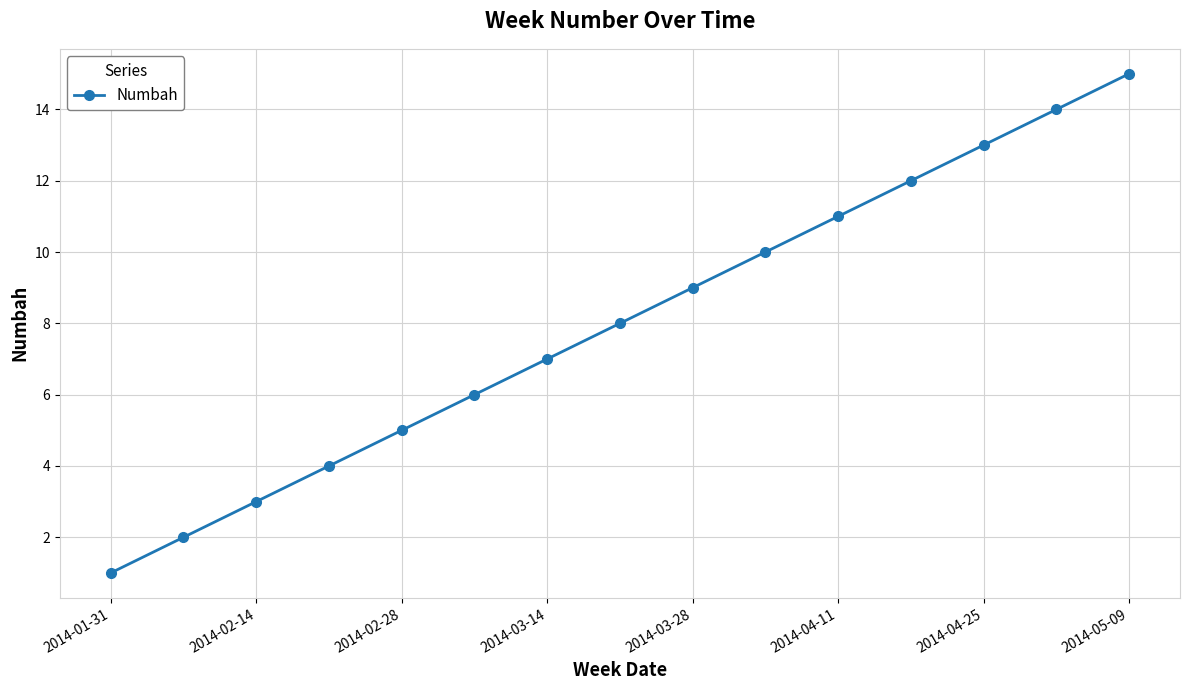

What is the difference between the second highest and minimum values?

13